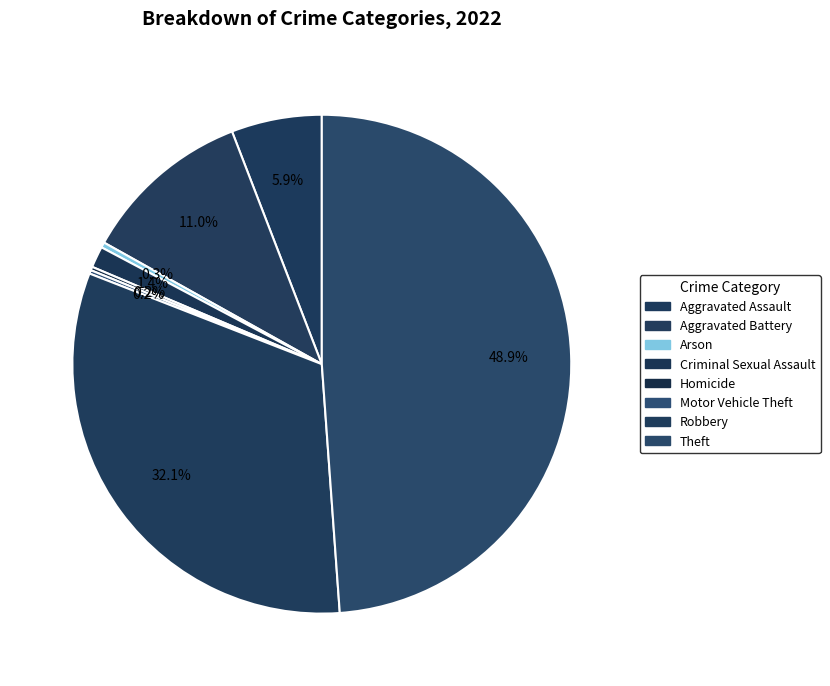

How much of the chart is everything except Motor Vehicle Theft?

99.8%